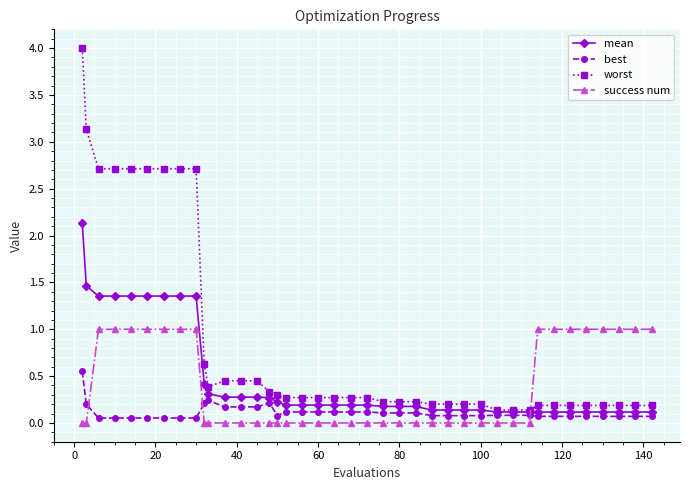

What is the value of the mean point at the 21st from the left?

0.2